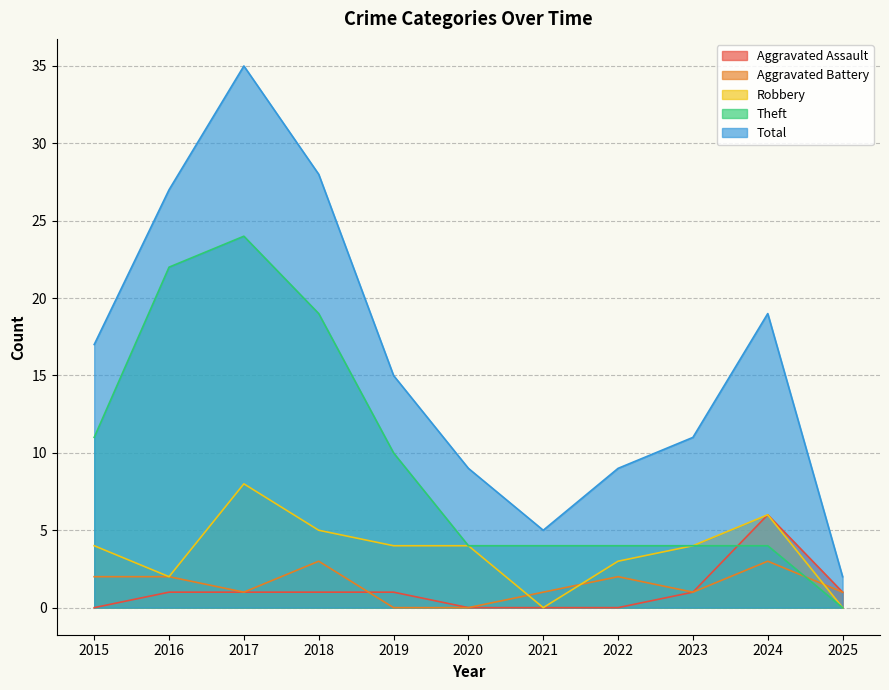

True or false: Aggravated Assault has more than 2 points higher than both neighbors.

False